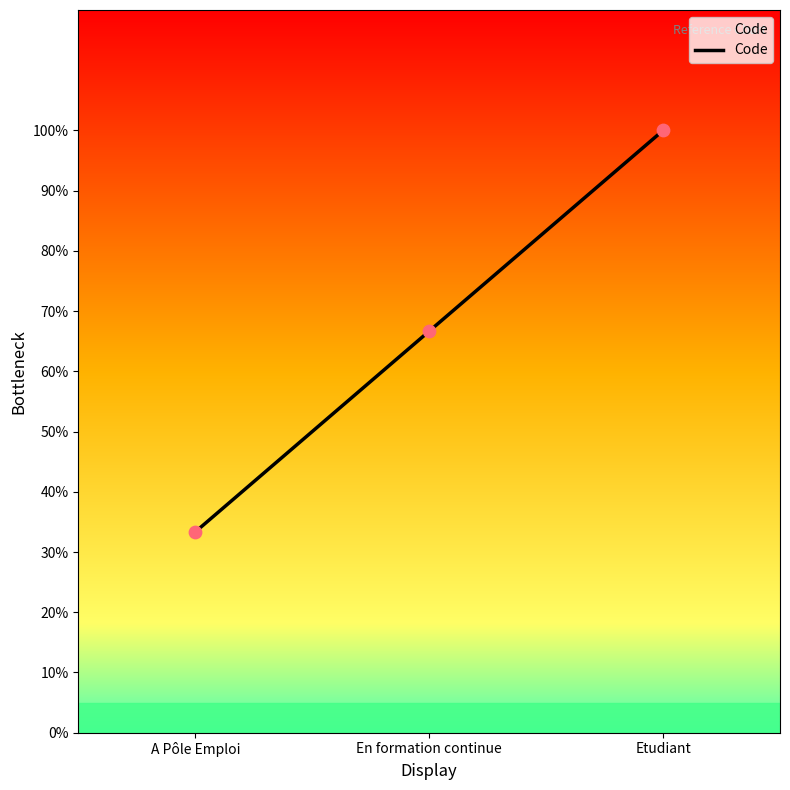

Approximately how many times larger is the value at Etudiant compared to A Pôle Emploi?

3.0